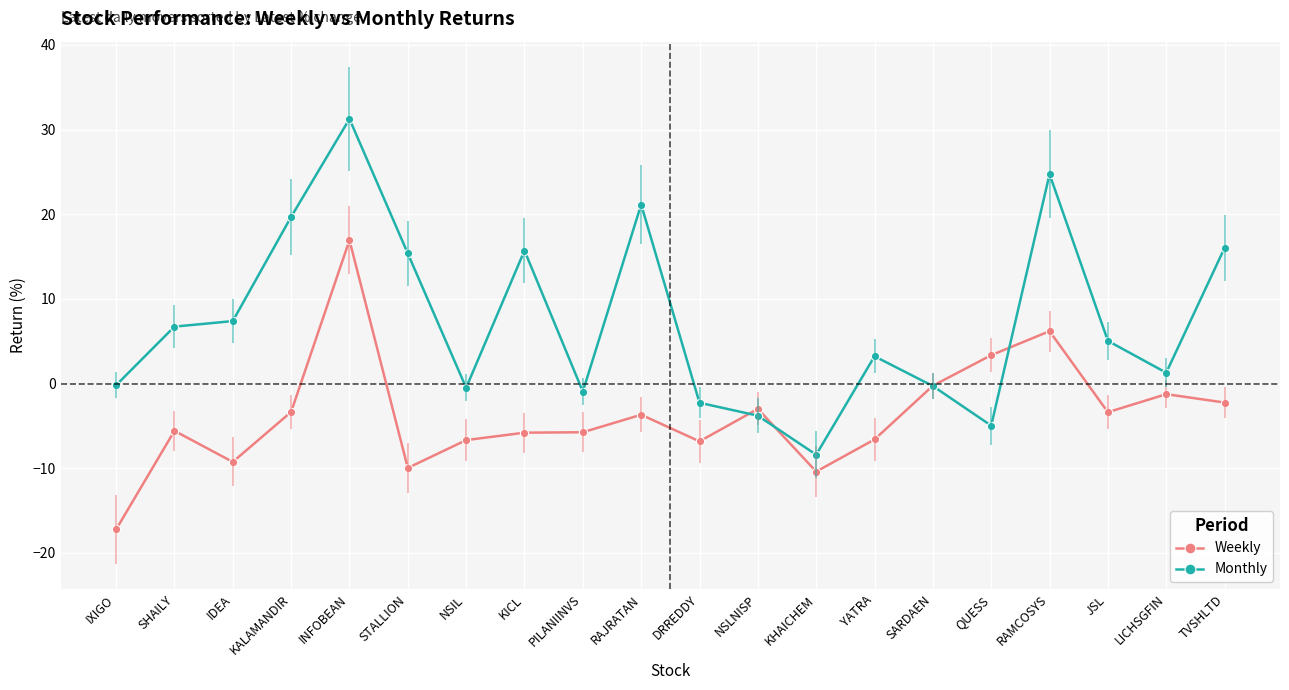

At which category does the chart reach its minimum across all series?

IXIGO